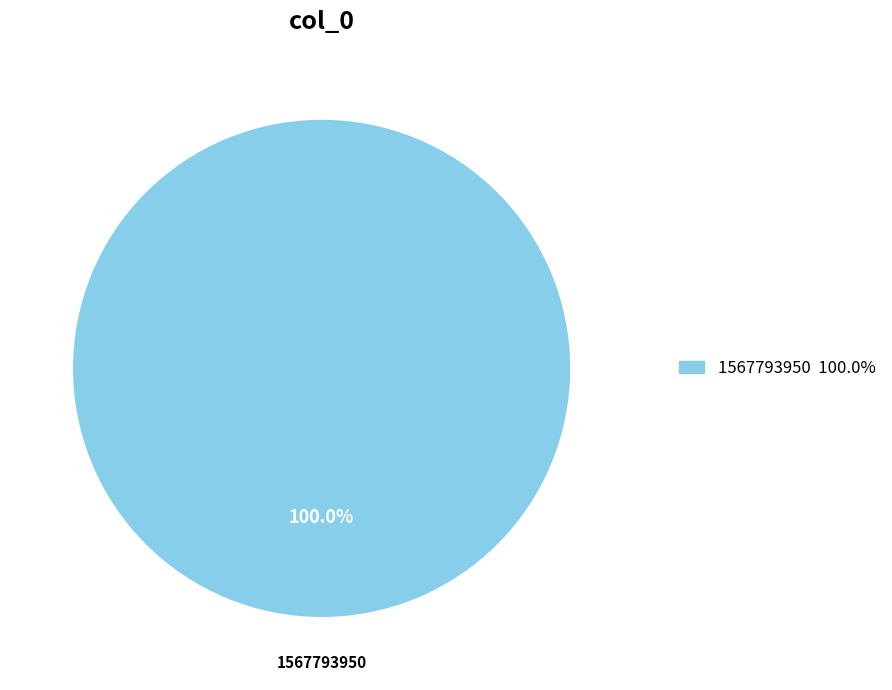

Is there a majority slice in this chart?

Yes